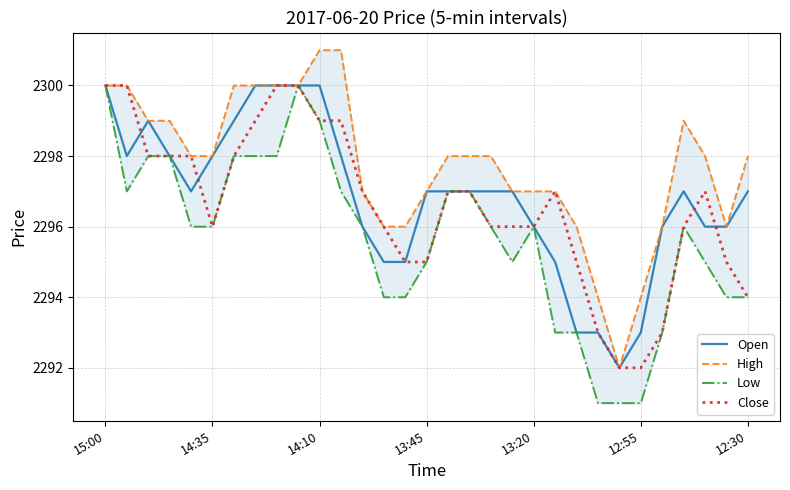

Where does the Close series first go above 2297?

15:00